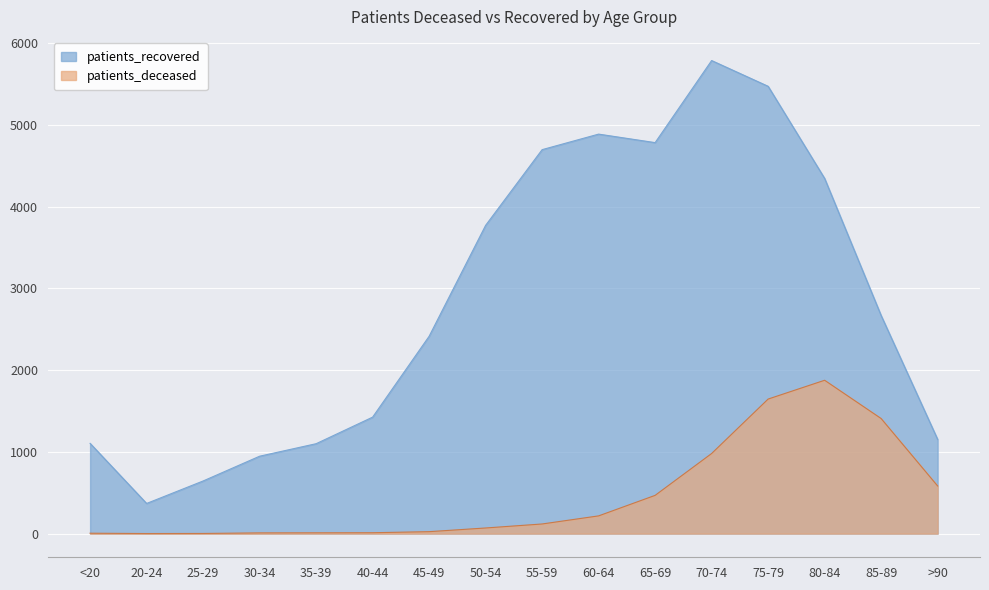

What is the difference between the highest and lowest values at 70-74?

4807